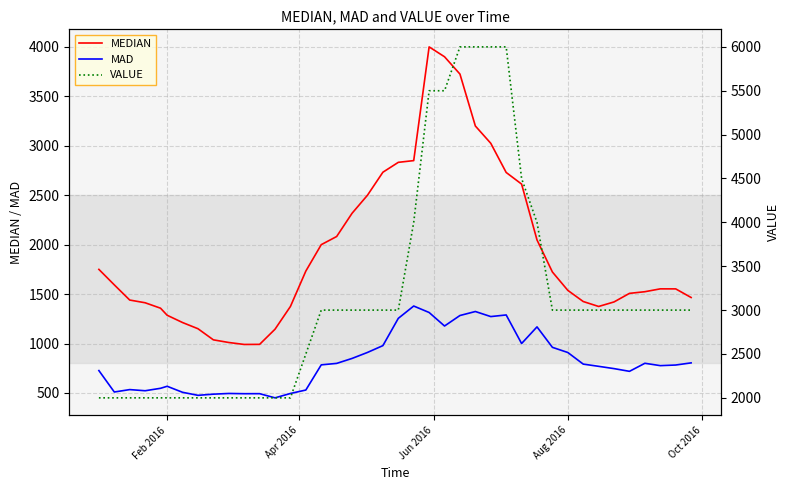

Does the chart have visible grid lines?

Yes